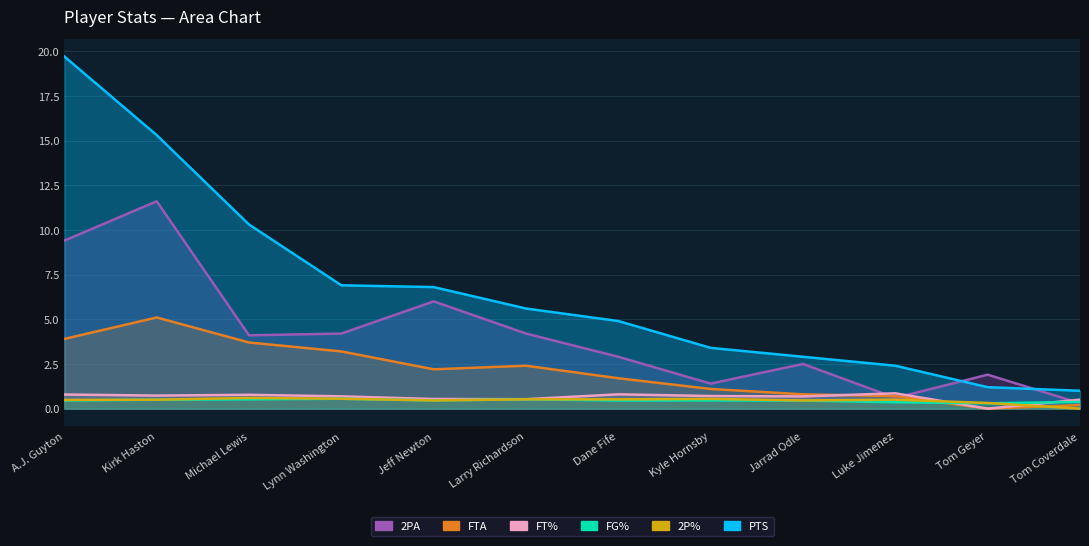

What are all the series names shown in the legend?

PTS, FT%, FG%, FTA, 2PA, 2P%